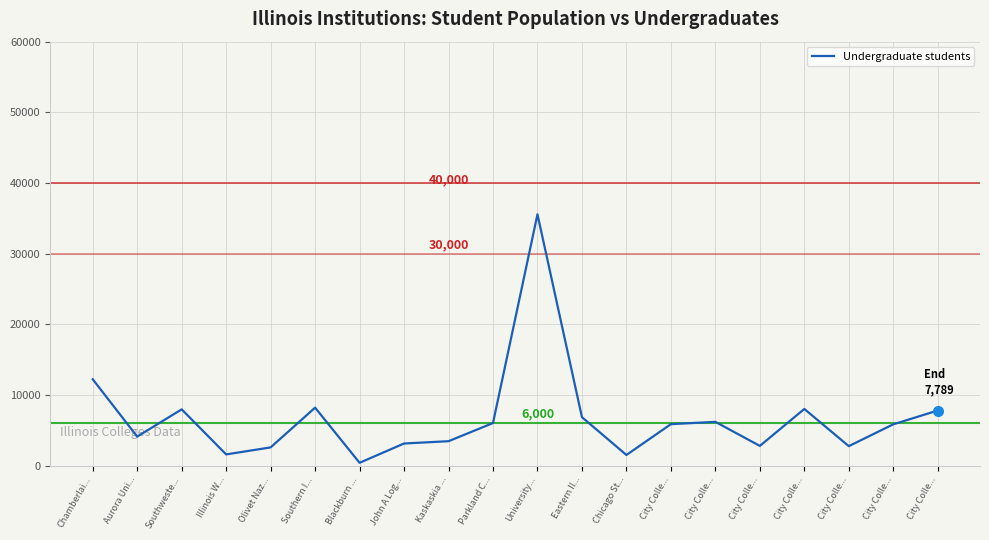

What is the difference between the second highest and minimum values?

11825